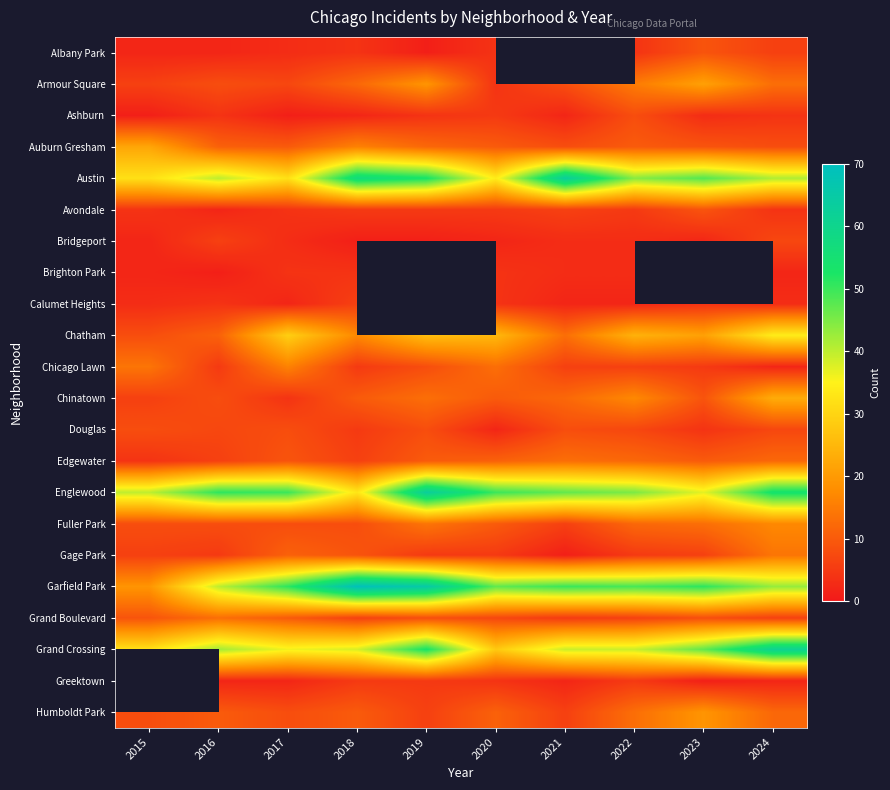

Which series has the largest total across all categories?

Garfield Park